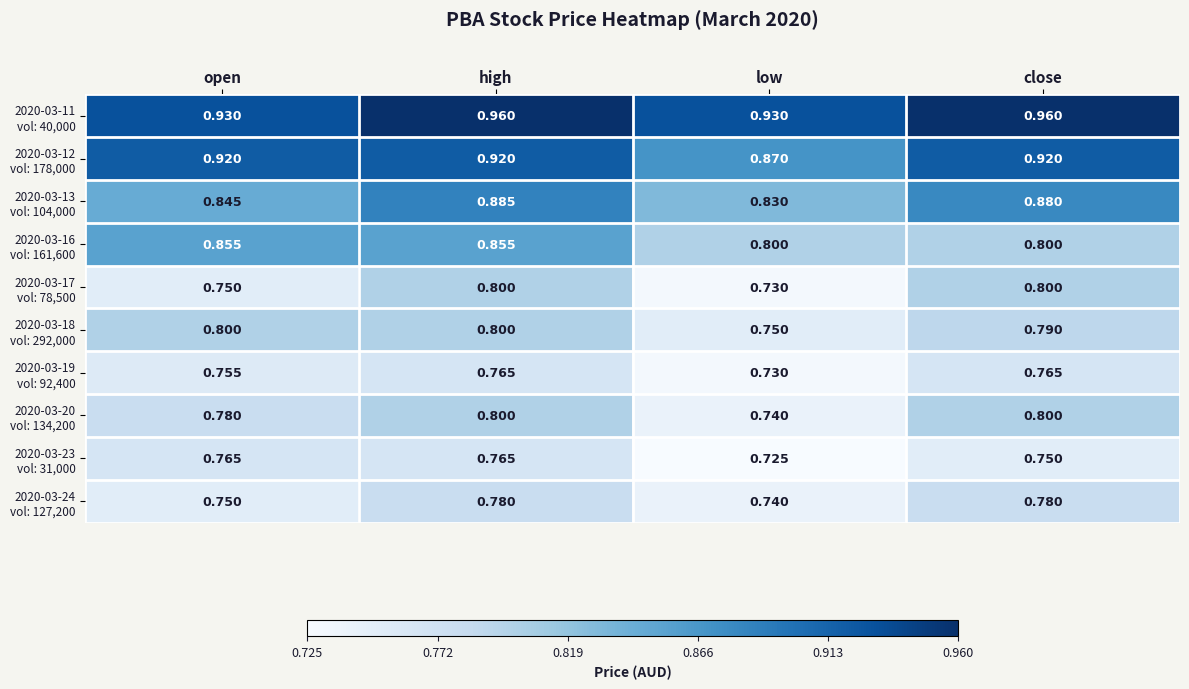

At how many categories does at least one series exceed 0?

4